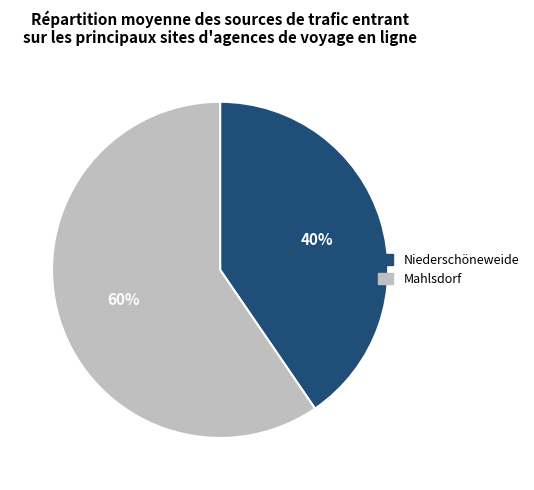

Which category accounts for the majority?

Mahlsdorf